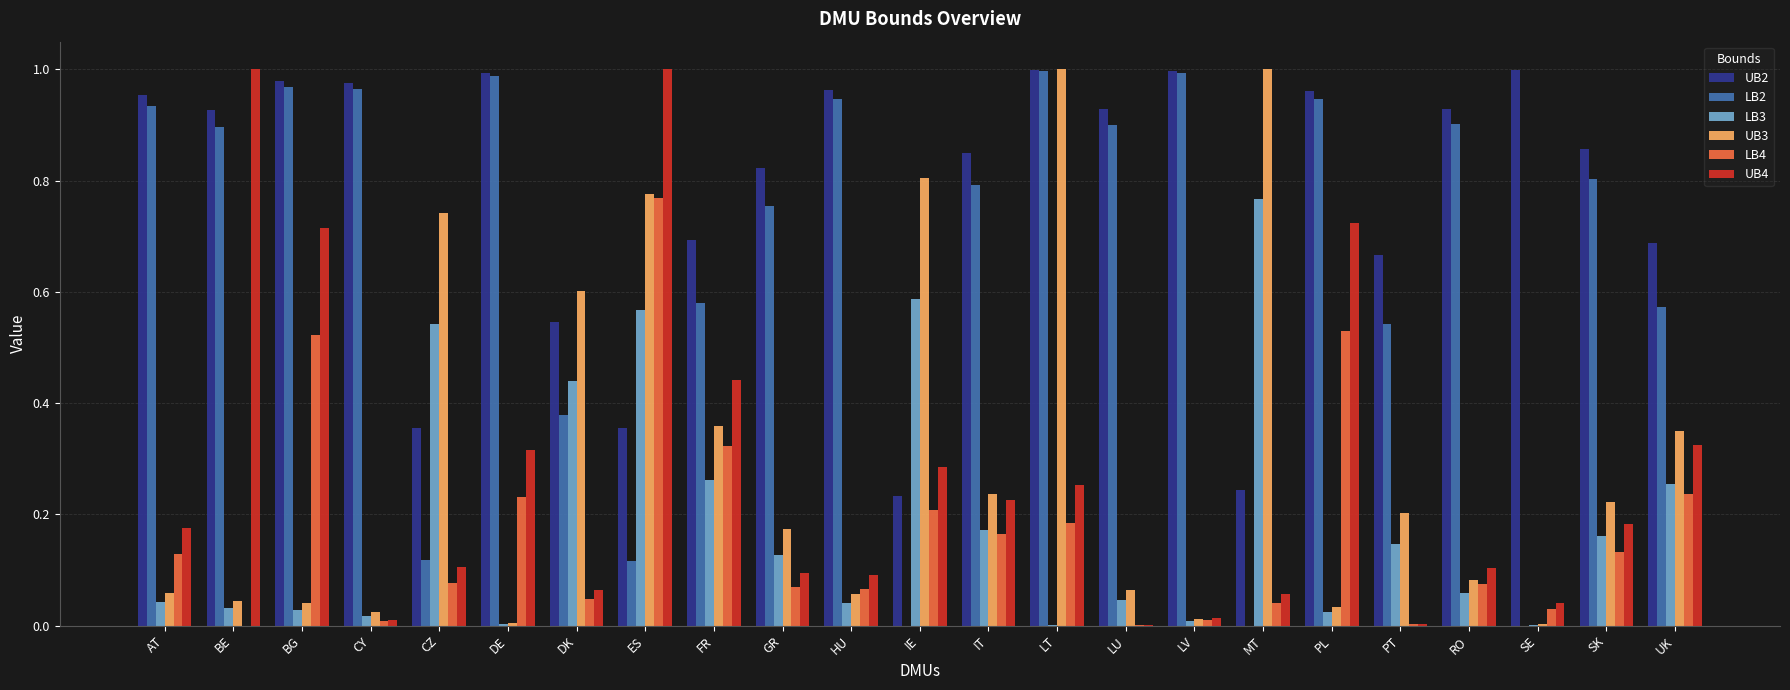

Which series changed the most between ES and FR?

UB4